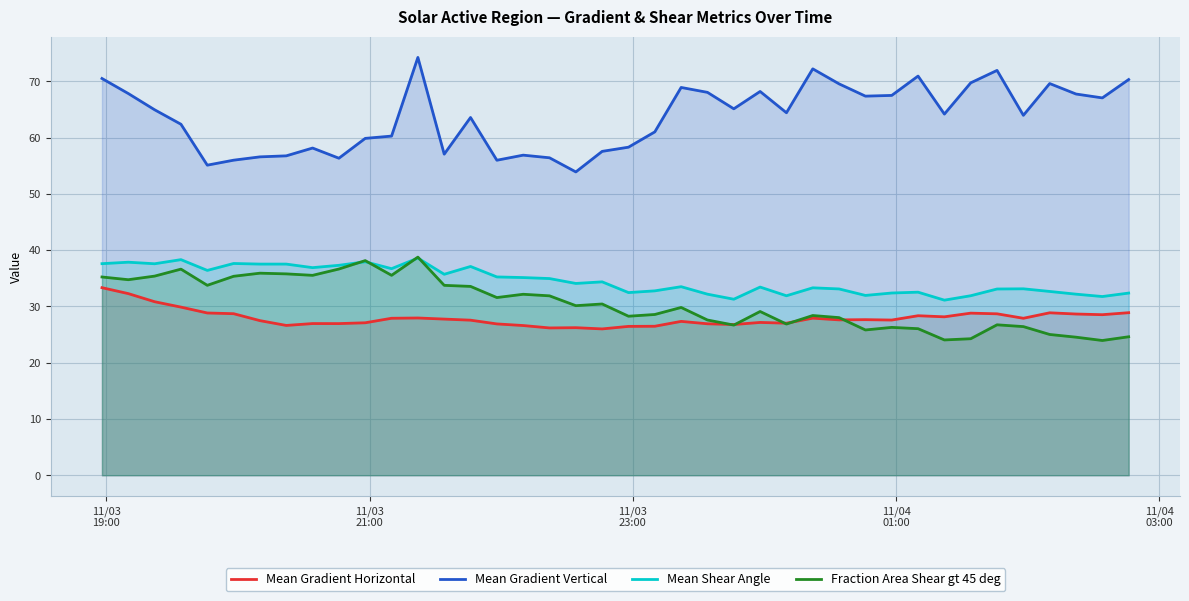

True or false: Mean Gradient Vertical and Mean Shear Angle intersect in this chart.

False